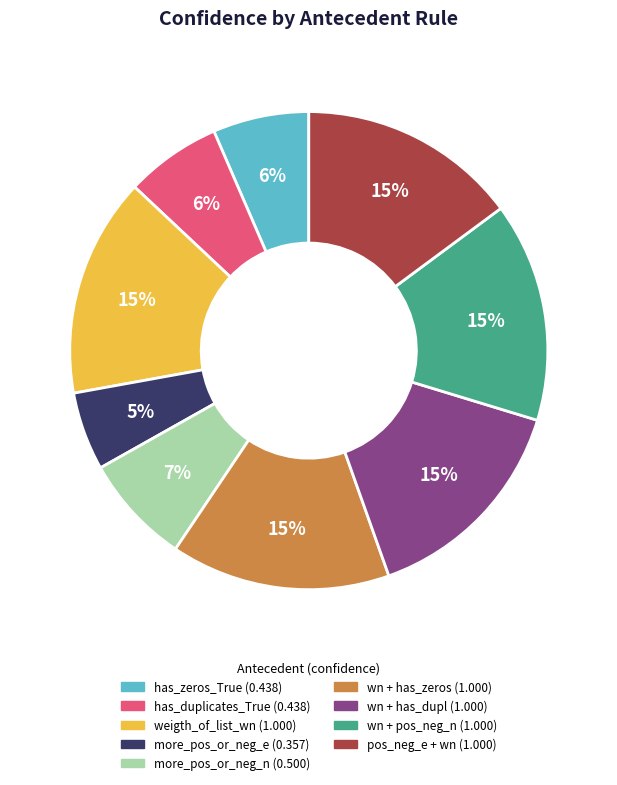

To the nearest percent, what is the average slice percentage?

11%